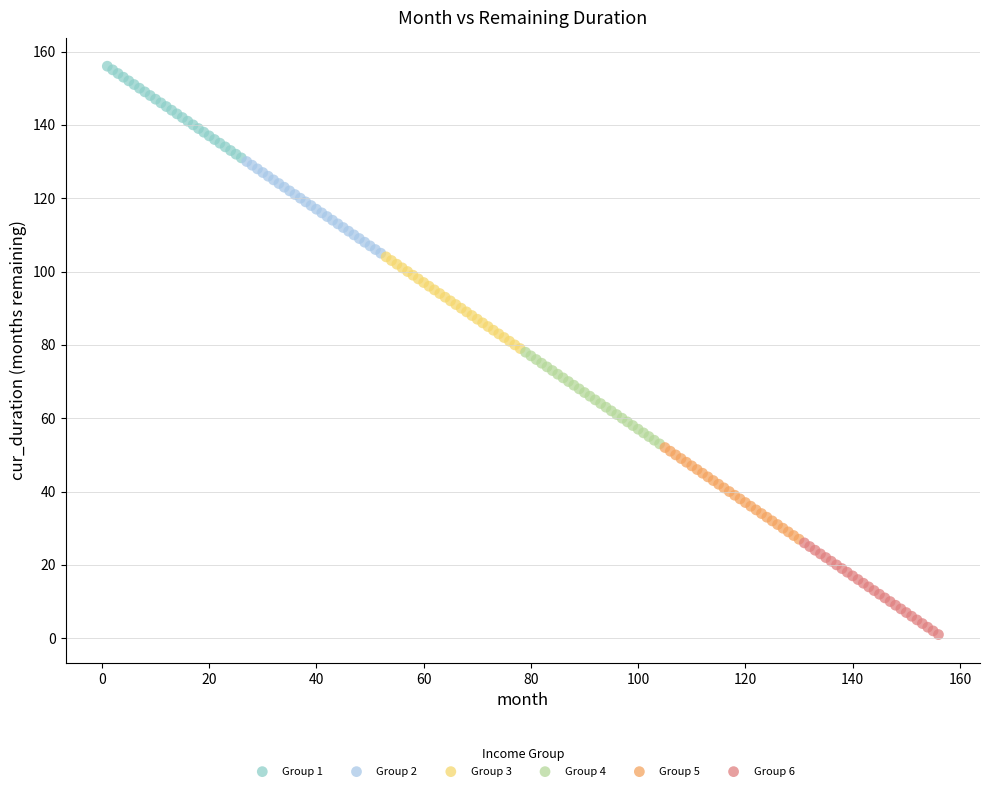

Which series reaches the minimum Y coordinate?

Group 6